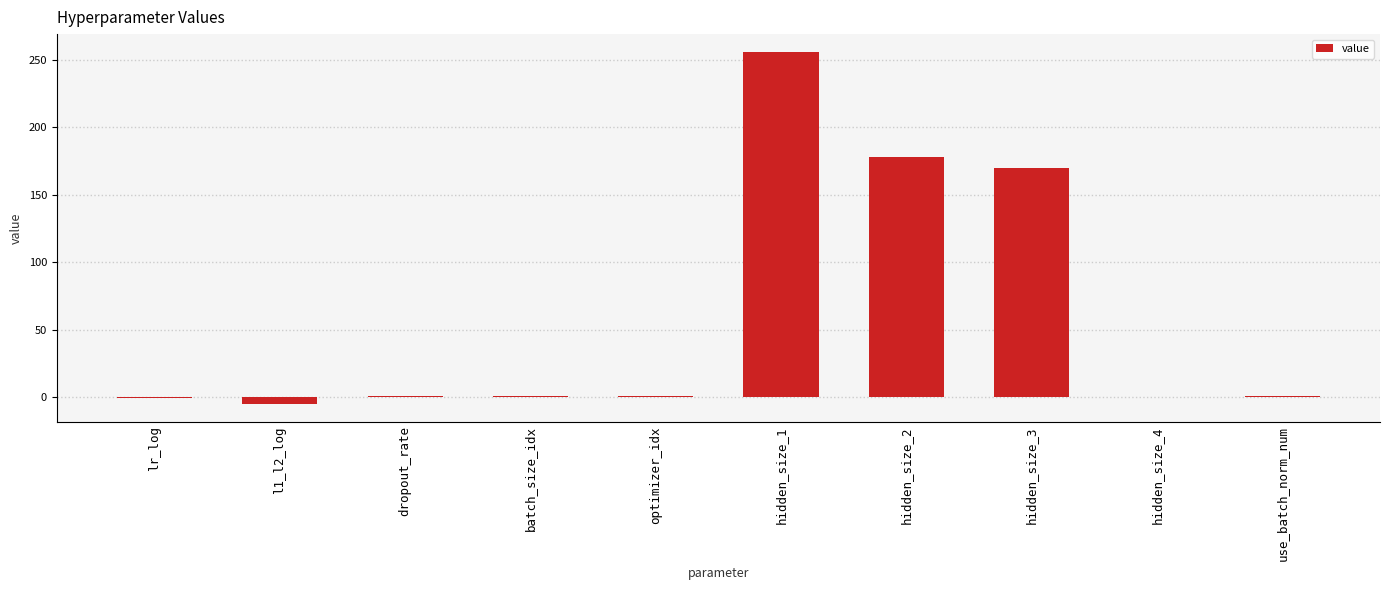

Read the value at dropout_rate.

0.7